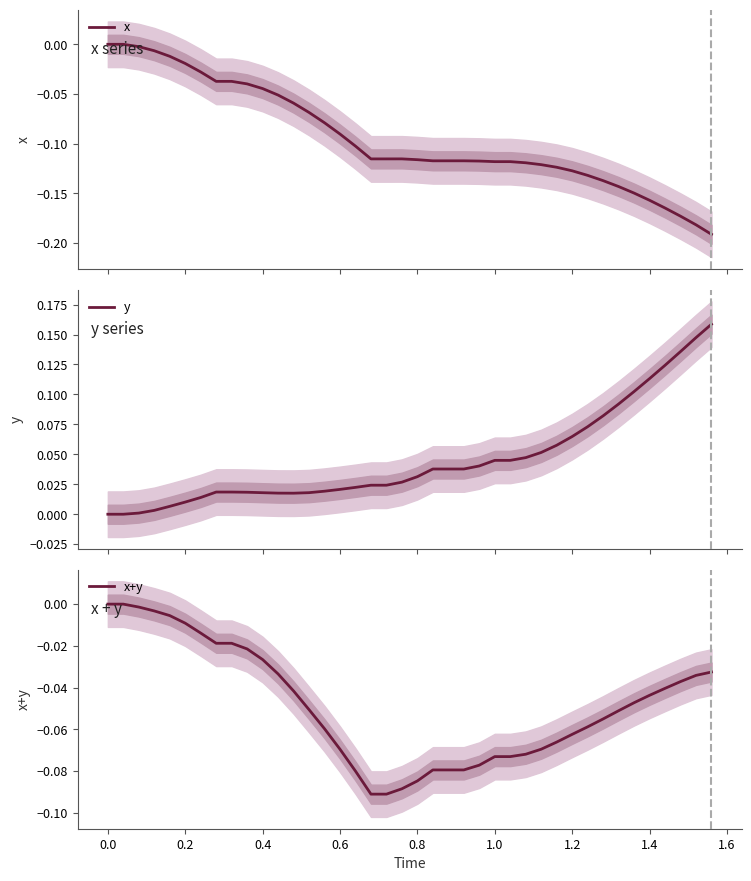

How many lines are shown in the chart?

3